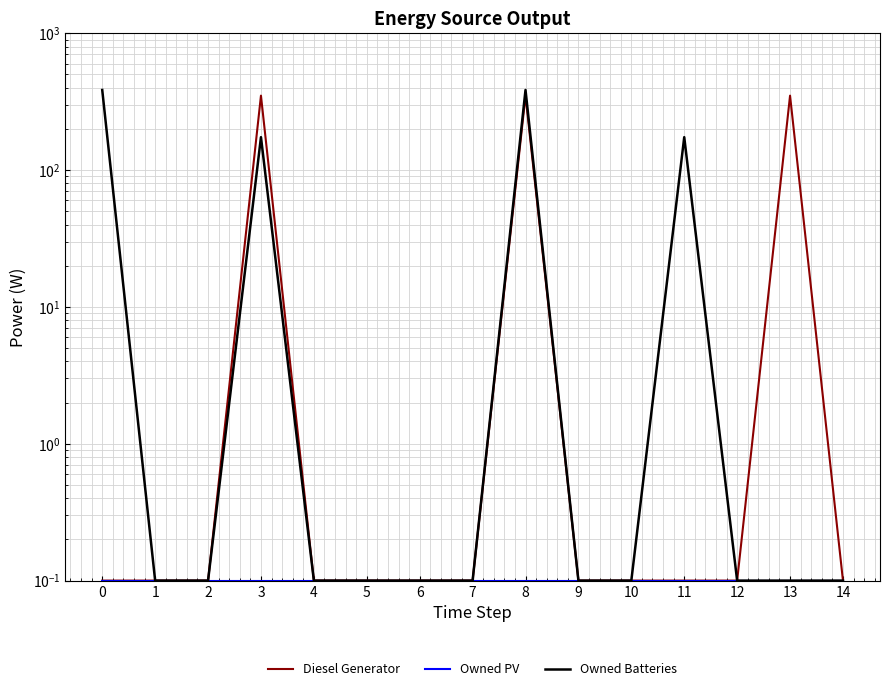

How many lines are shown in the chart?

3